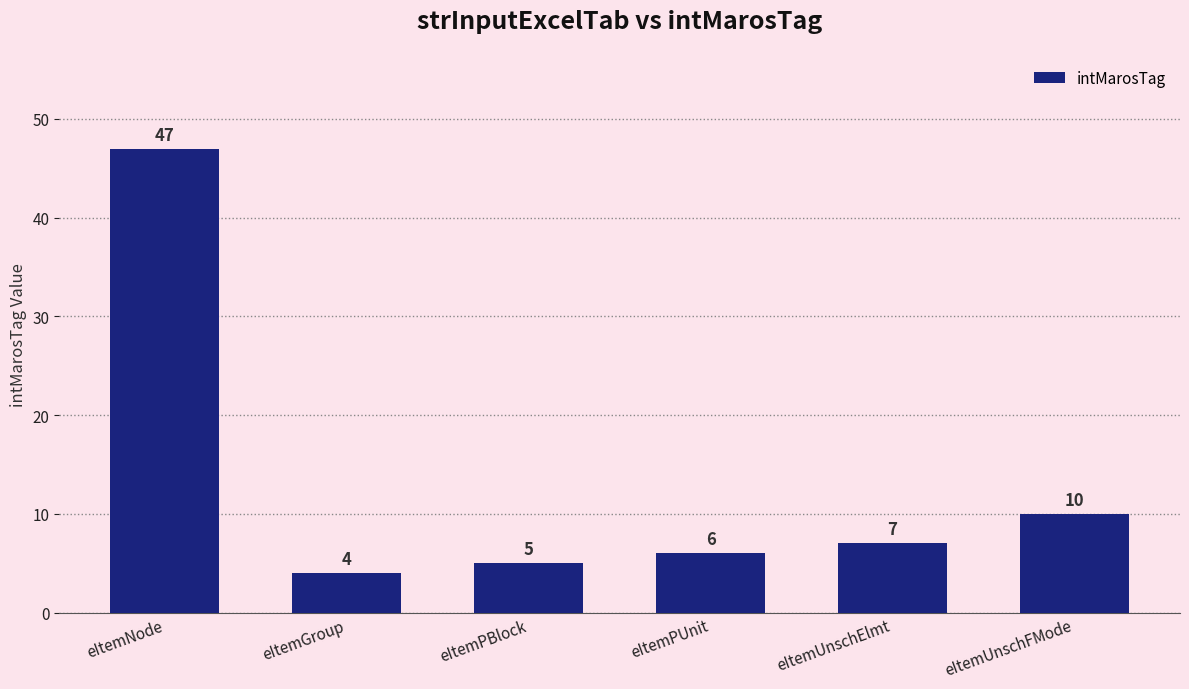

What is the difference between the maximum and minimum values?

43